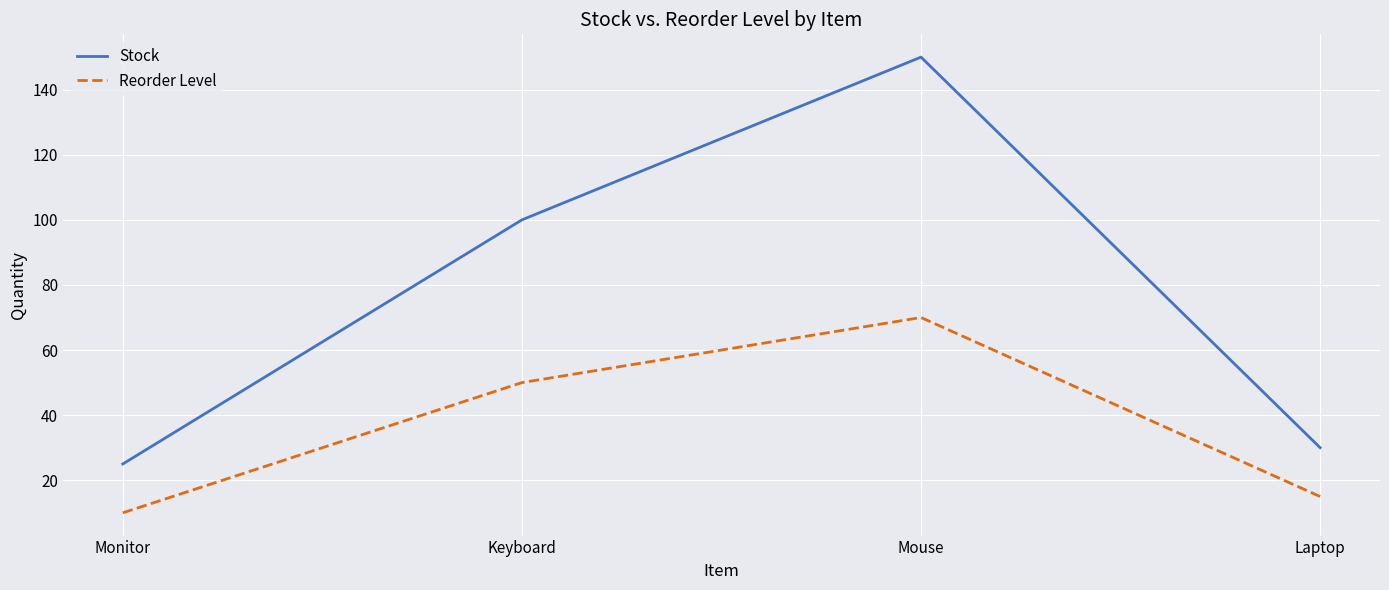

What is the sum of all Reorder Level values?

145